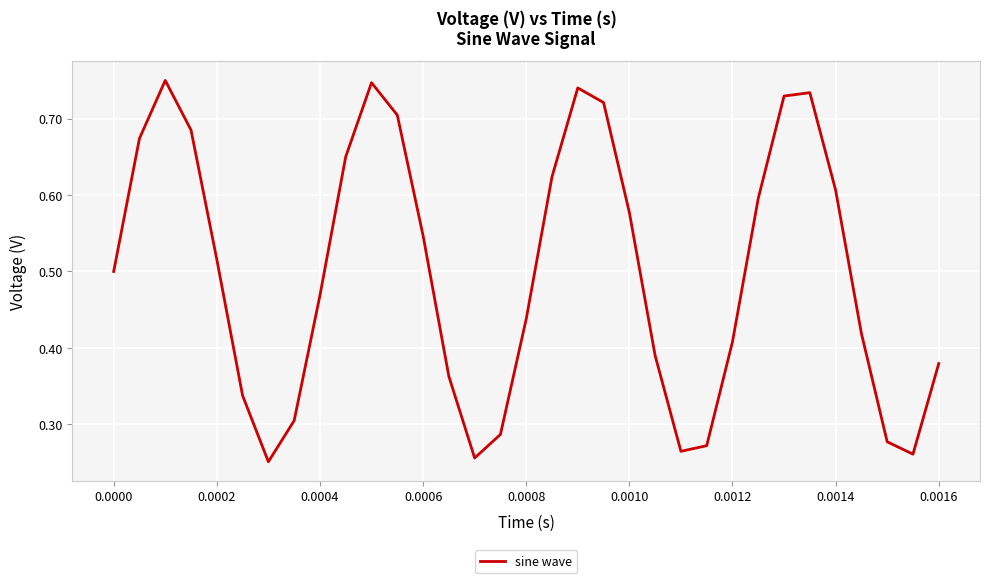

Does the chart have visible grid lines?

Yes